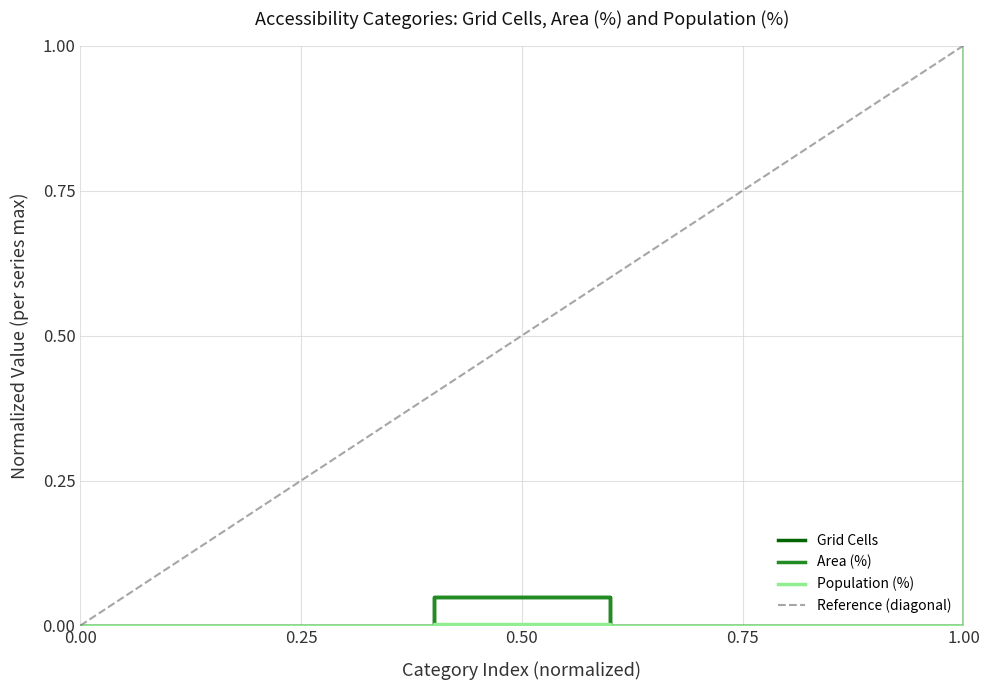

True or false: Area (%) and Grid Cells intersect in this chart.

False